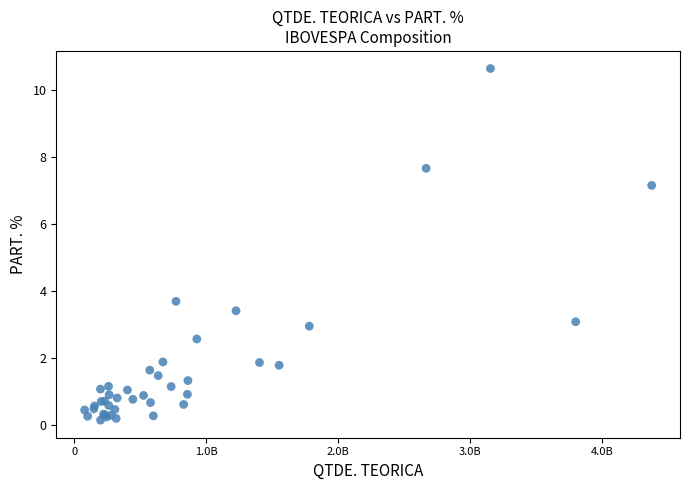

What Y value in the scatter plot is closest to 5?

3.7